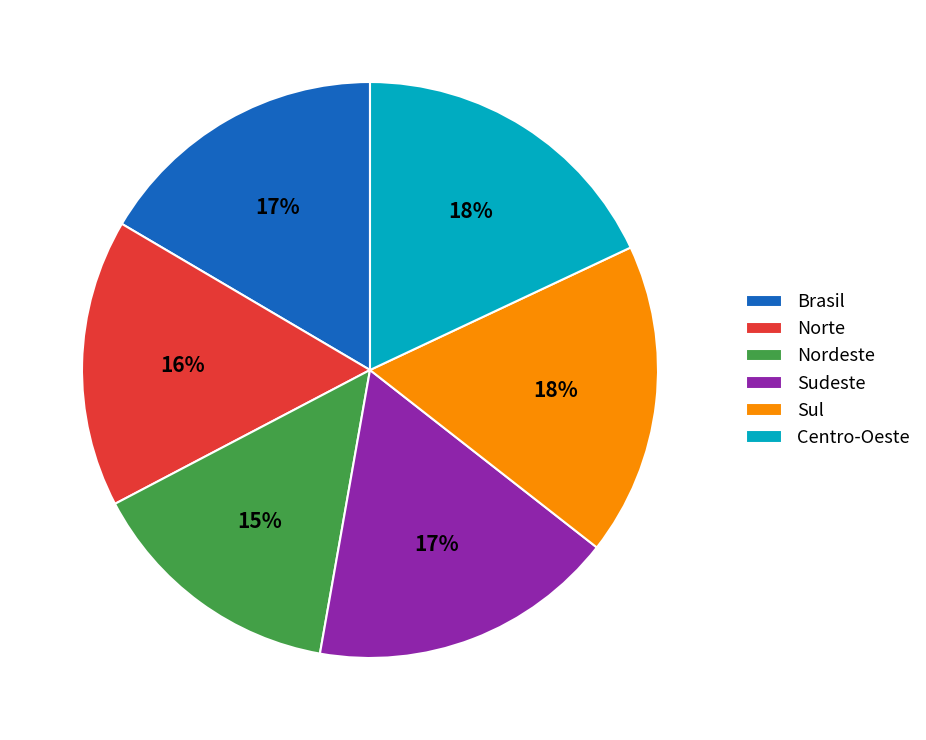

Which slice is the smallest?

Nordeste